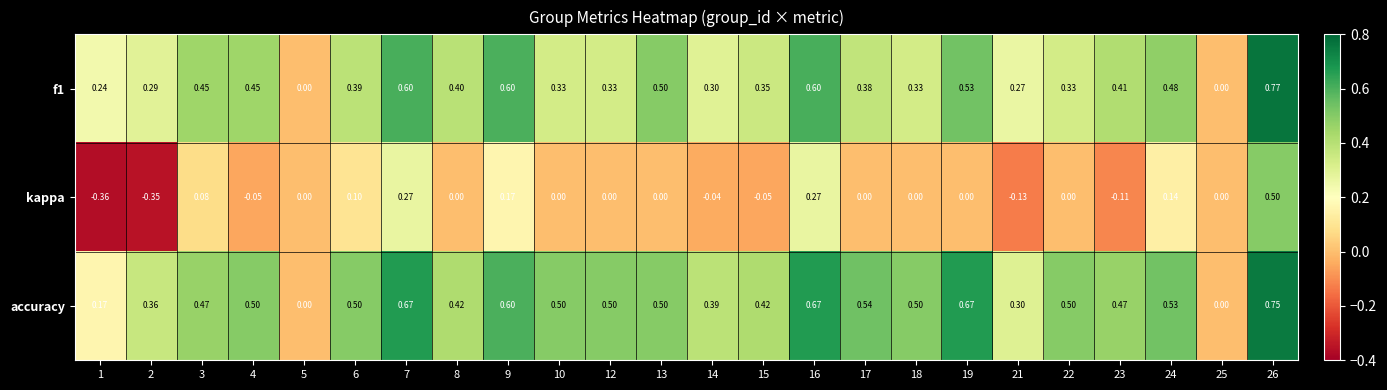

Which series has the largest range (max minus min)?

kappa